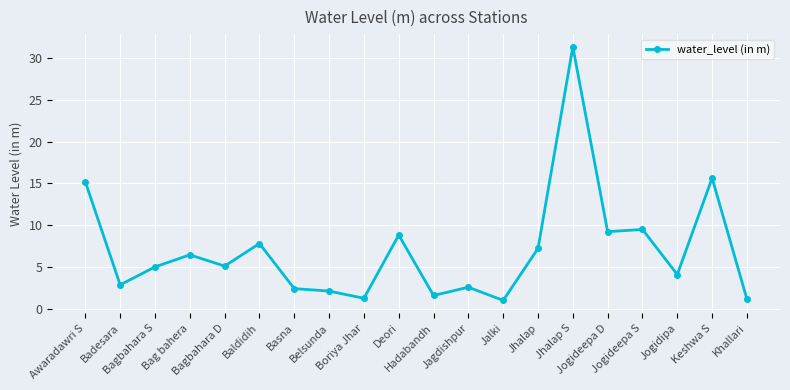

True or false: there are more than 2 points higher than both neighbors.

True